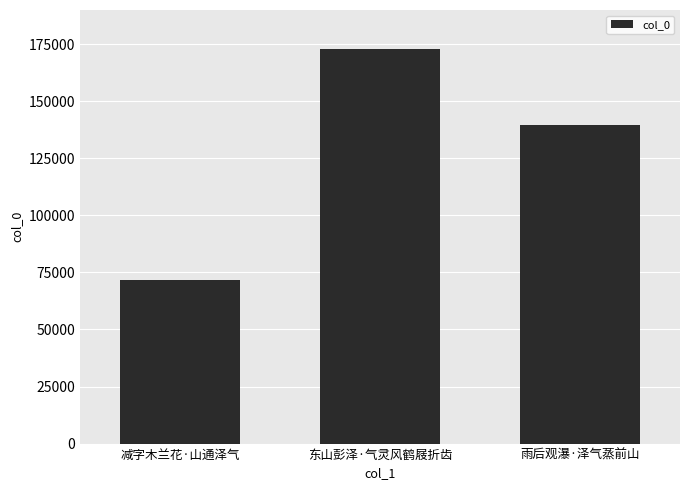

Where is the data nearest to the value 122062?

雨后观瀑·泽气蒸前山